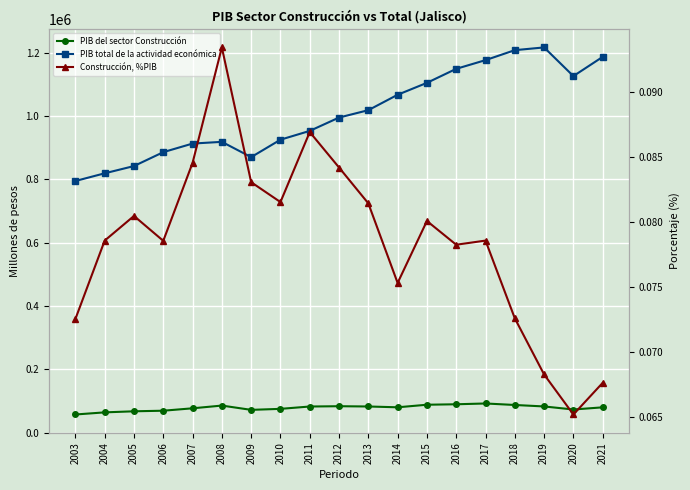

How many interior local valleys does the PIB total de la actividad económica series have?

2